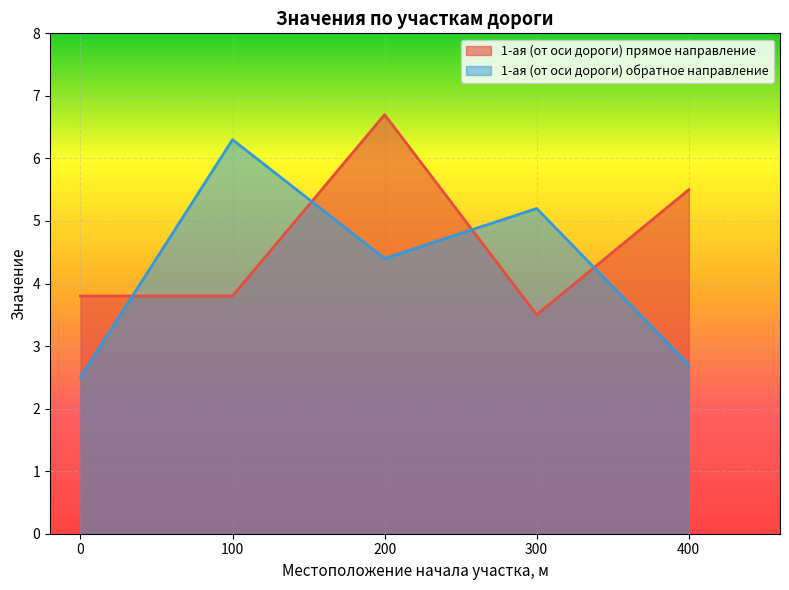

How many lines are shown in the chart?

2